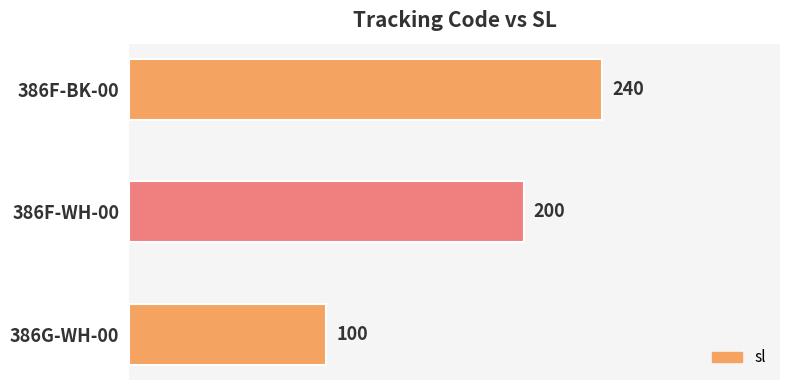

How many values are below 200?

1